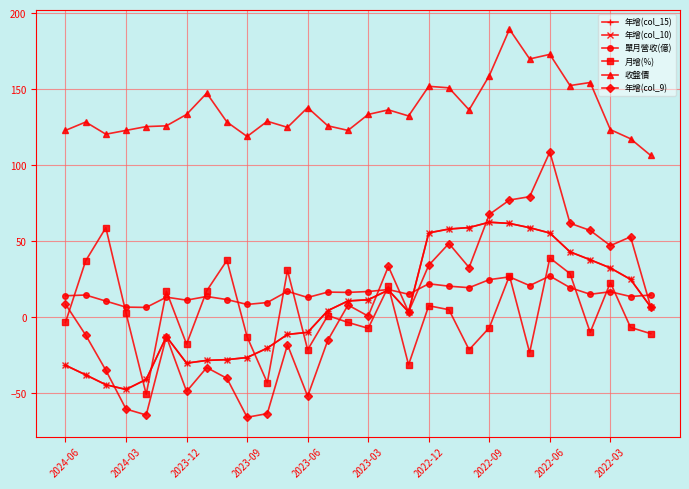

Which series has the widest spread of values?

年增(col_9)